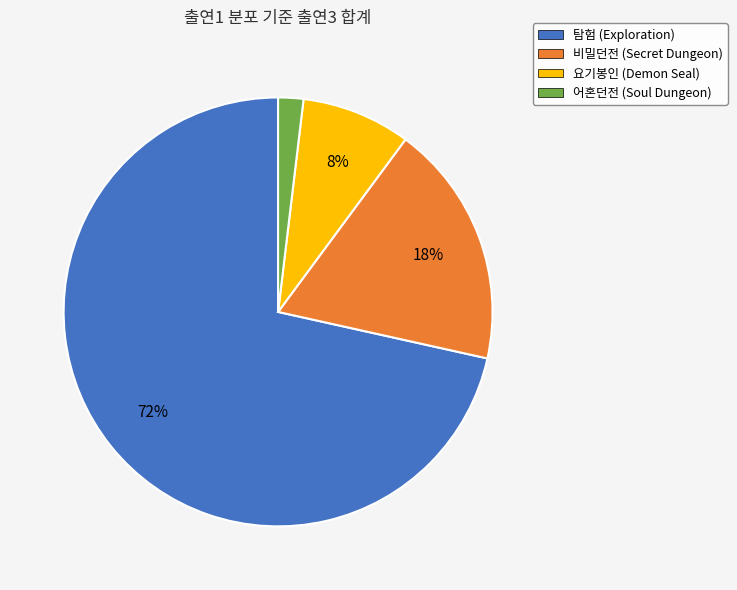

The 비밀던전 (Secret Dungeon) slice represents 31% of the pie. True or false?

False